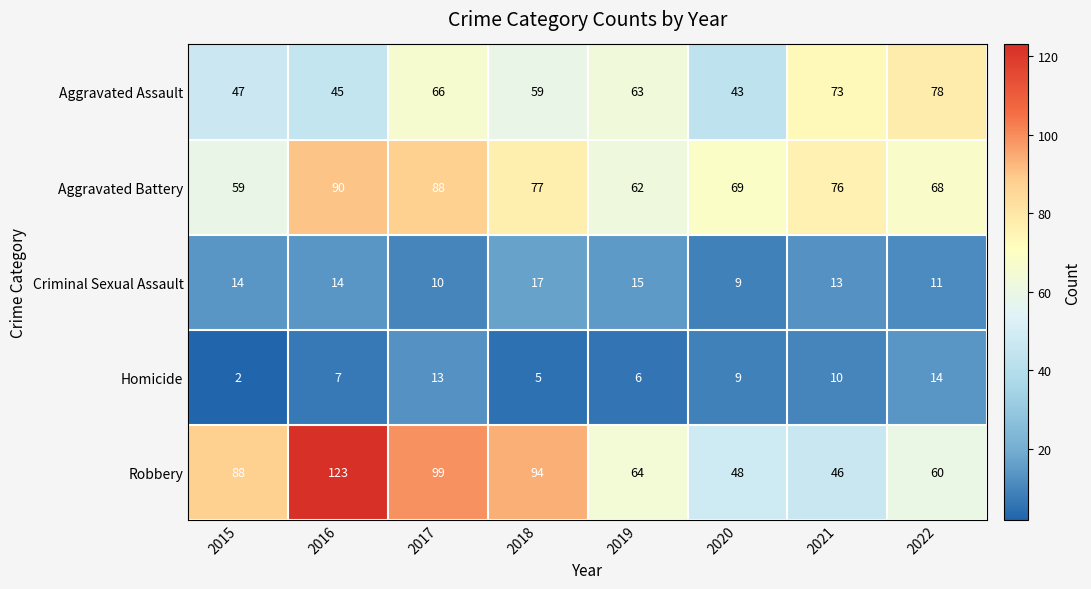

What is the difference between the Homicide values at 2021 and 2018?

5